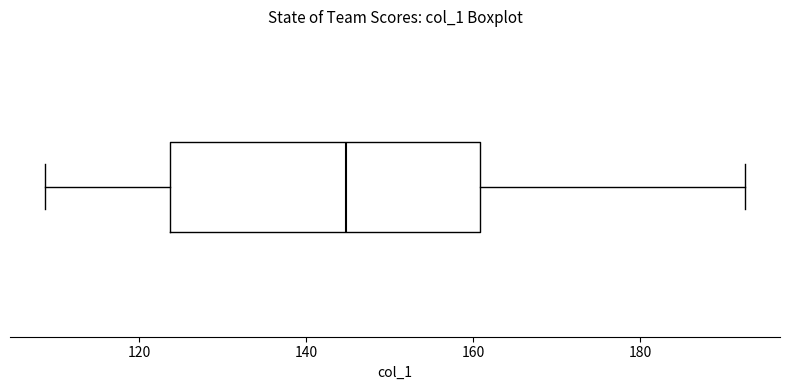

Transcribe this box plot: give where the median line is, the range the box spans, and where the two whiskers end, as read against the x-axis. The values are not printed on the chart, so give them approximately, as read against the axis.

median 144, box 124 to 160, whiskers 108 to 192